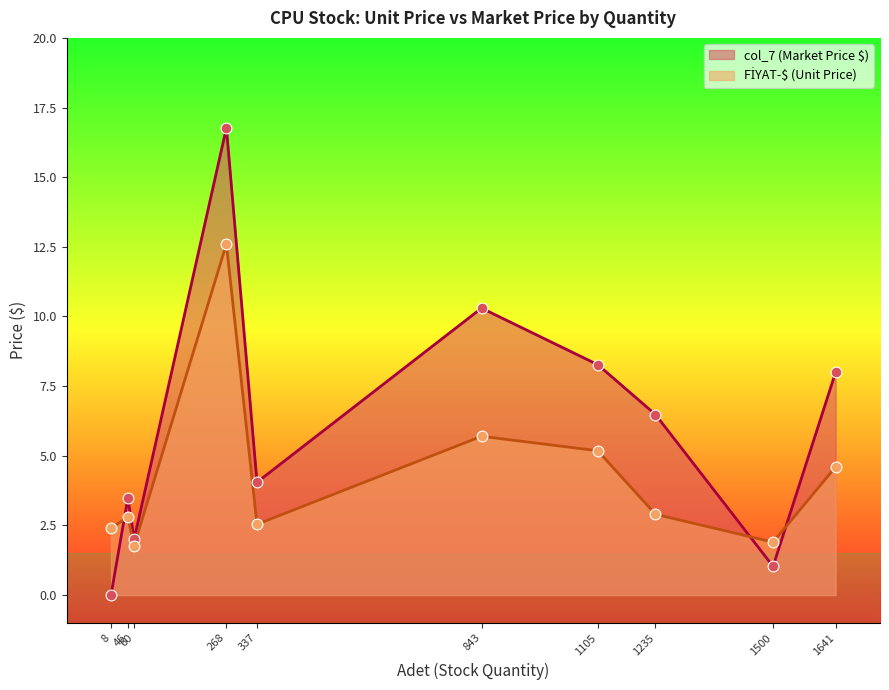

What are all the series names shown in the legend?

col_7 (Market Price $), FİYAT-$ (Unit Price)